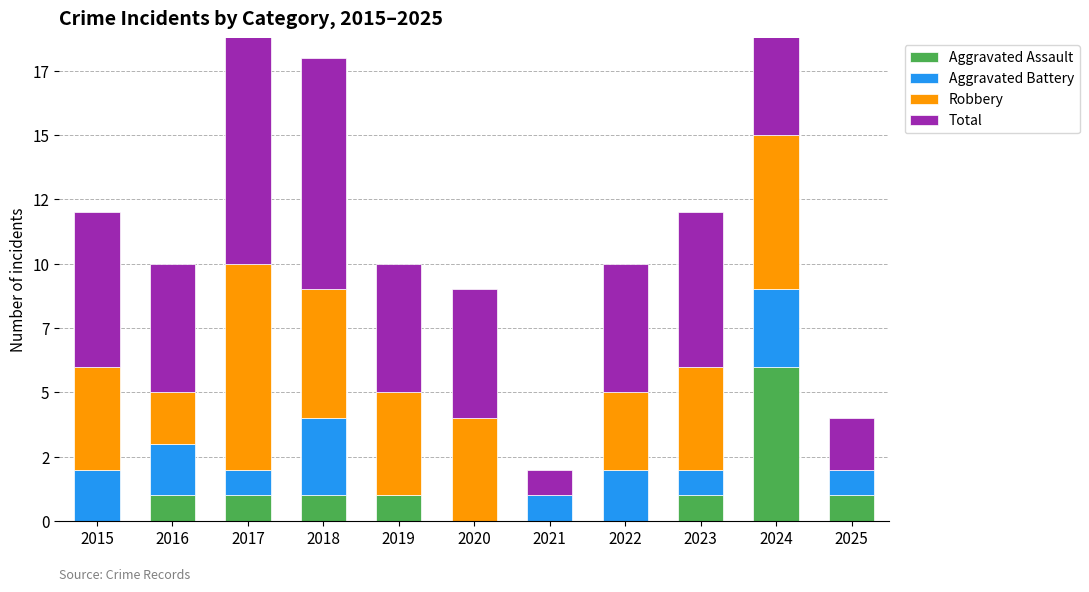

What is the difference between the maximum and minimum values in the Aggravated Assault series?

6